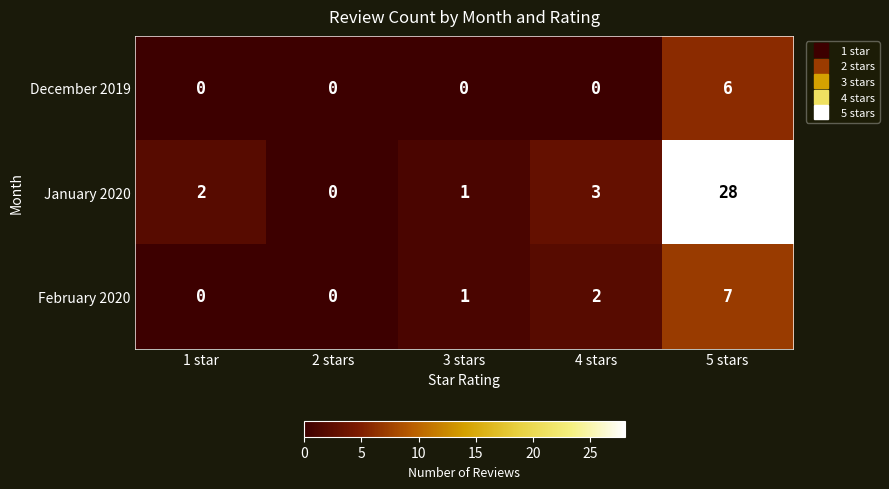

At which label is January 2020 closest to 14?

4 stars